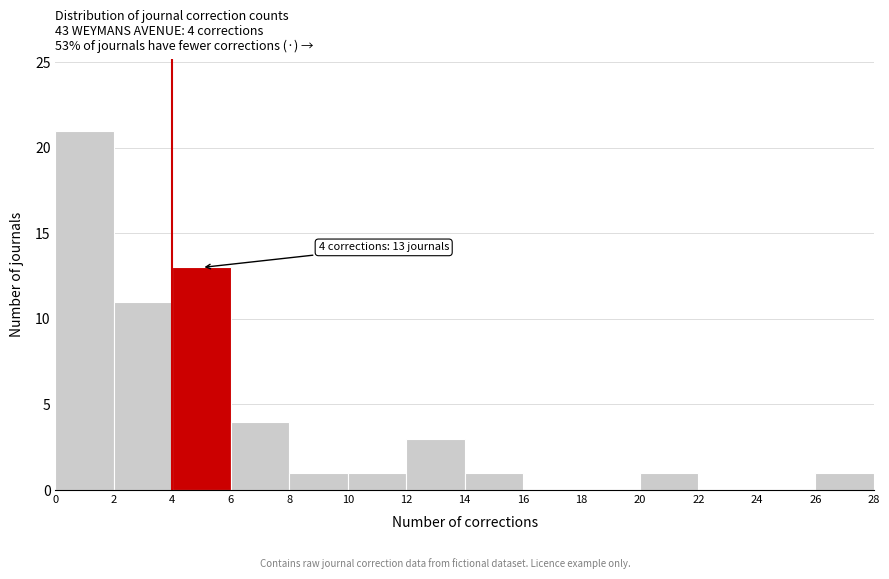

Over which range of the x-axis is the bar tallest?

0 to 2